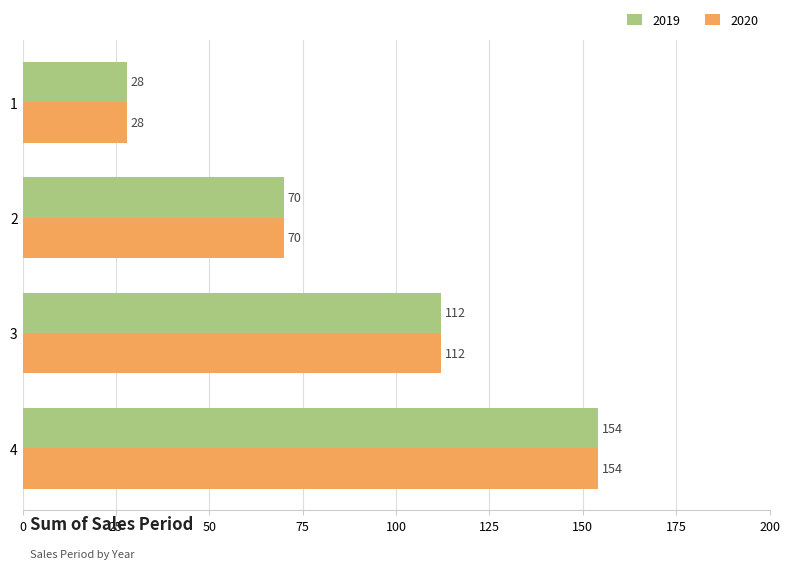

At which label does 2019 reach its peak?

4